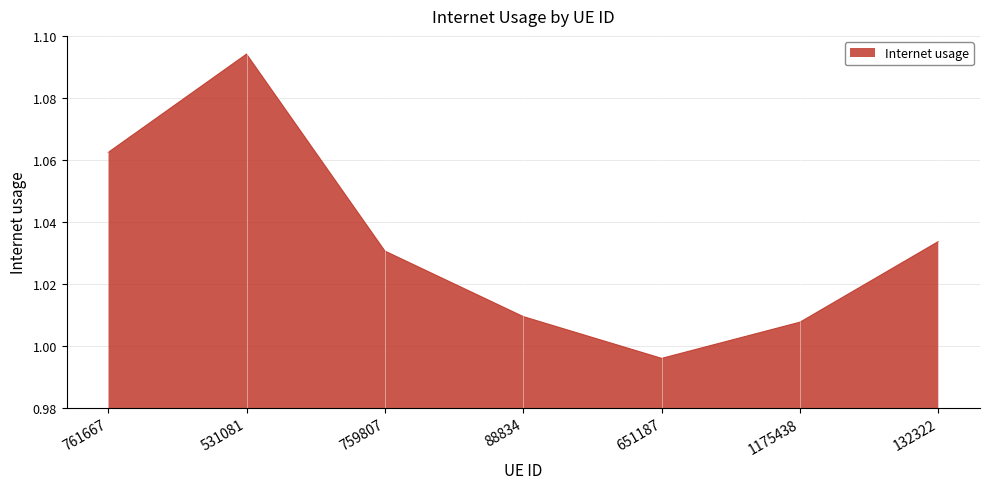

At which label is the value closest to 1?

651187